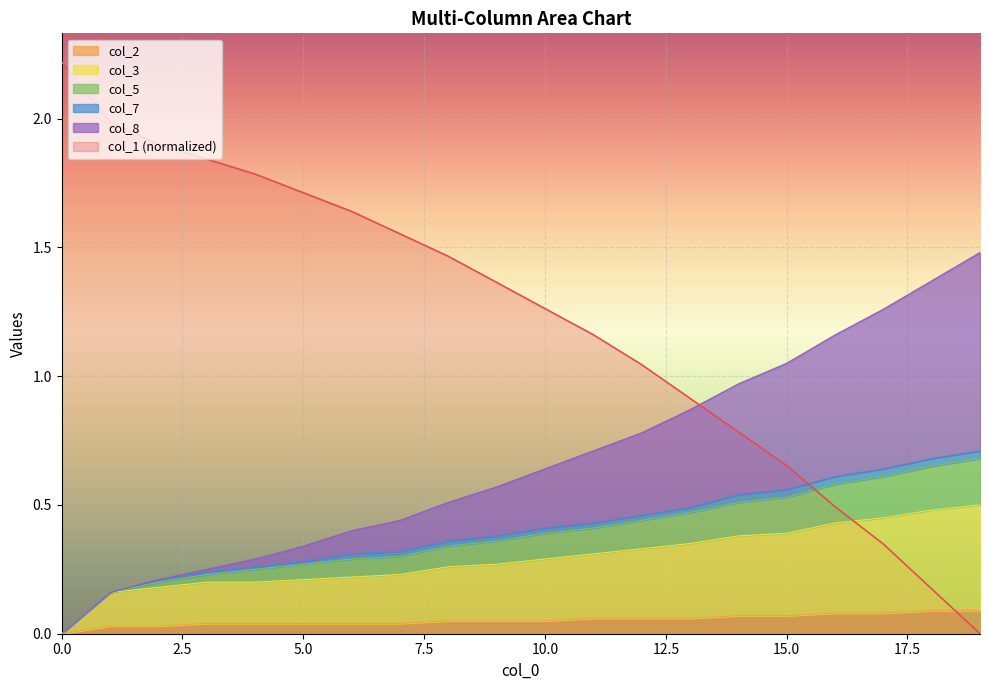

Which has a higher value, 15 or 2?

2